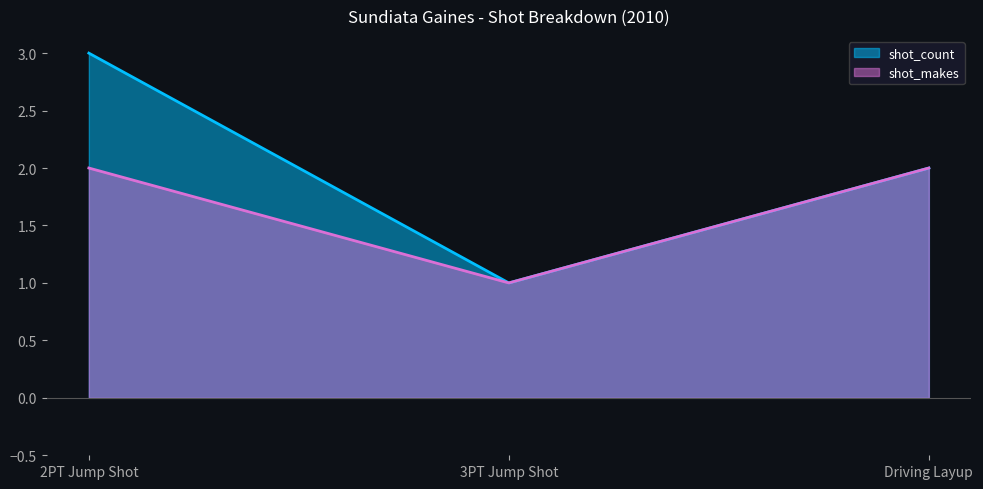

Which category has the lowest value in the shot_makes series?

3PT Jump Shot